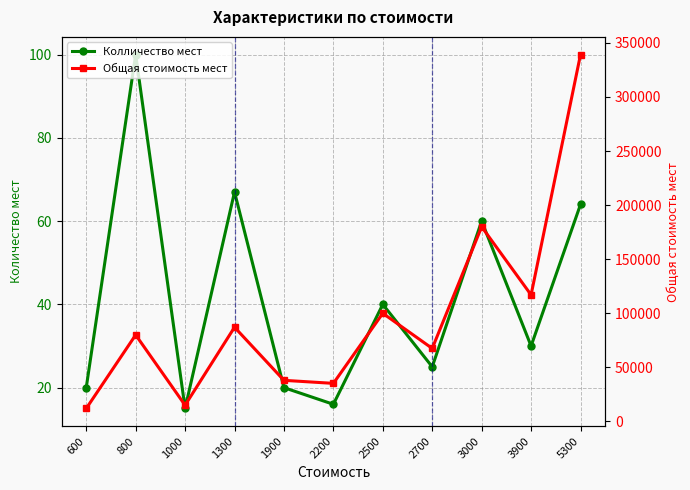

True or false: Колличество мест and Общая стоимость мест cross at least once.

False